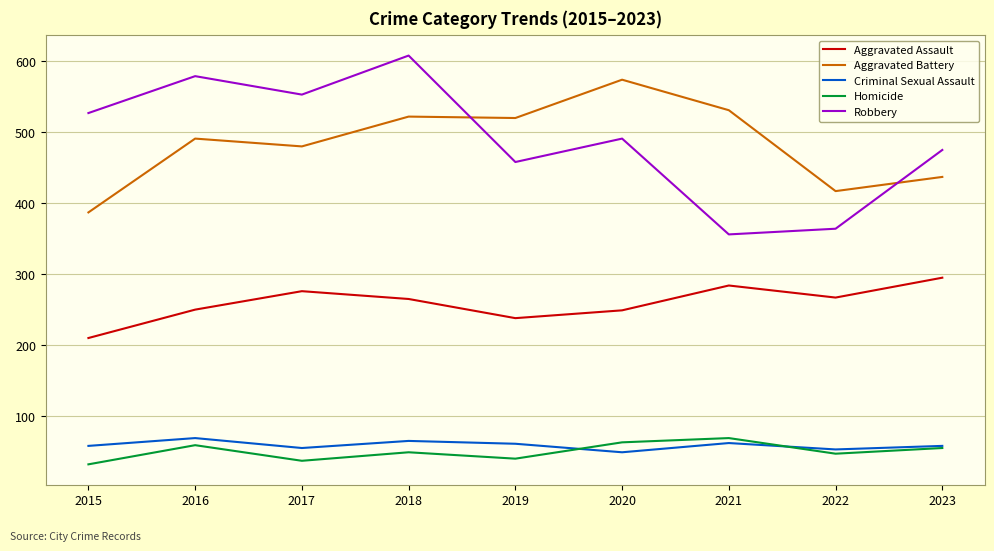

True or false: Criminal Sexual Assault has a value of 58 at 2023.

True